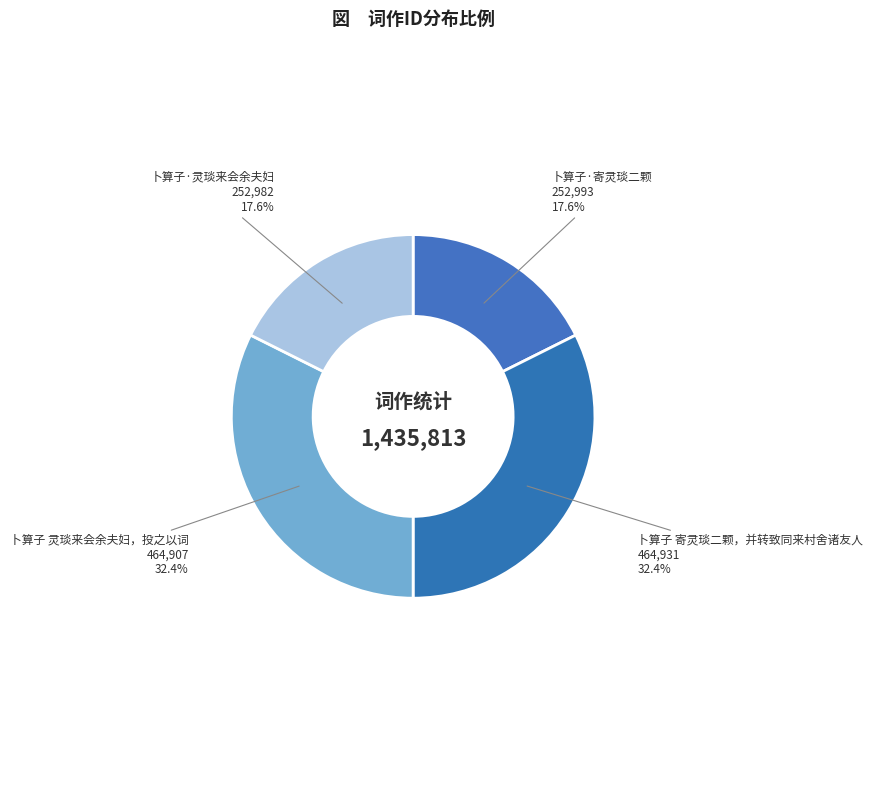

Rank the categories by value from highest to lowest.

卜算子 寄灵琰二颗，并转致同来村舍诸友人, 卜算子 灵琰来会余夫妇，投之以词, 卜算子·寄灵琰二颗, 卜算子·灵琰来会余夫妇